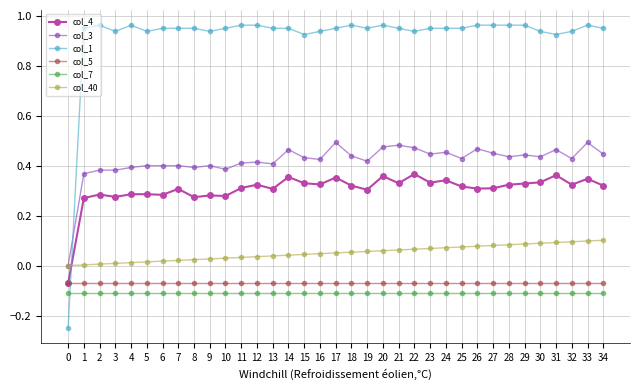

Rank the series by their maximum value, from lowest to highest.

col_7, col_5, col_40, col_4, col_3, col_1